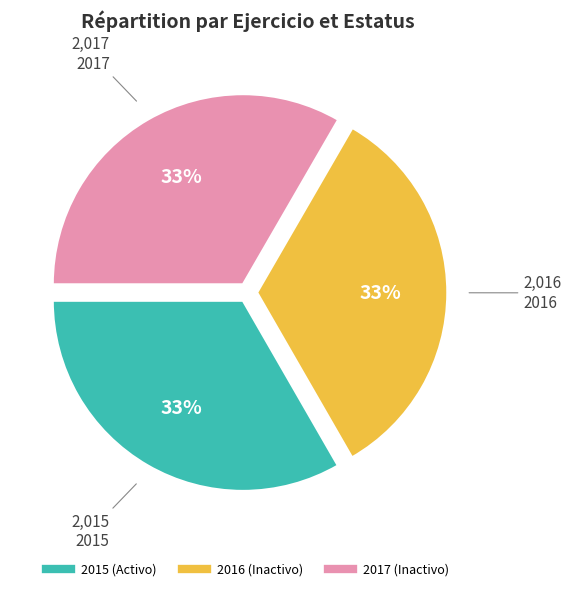

How many slices are in this pie chart?

3